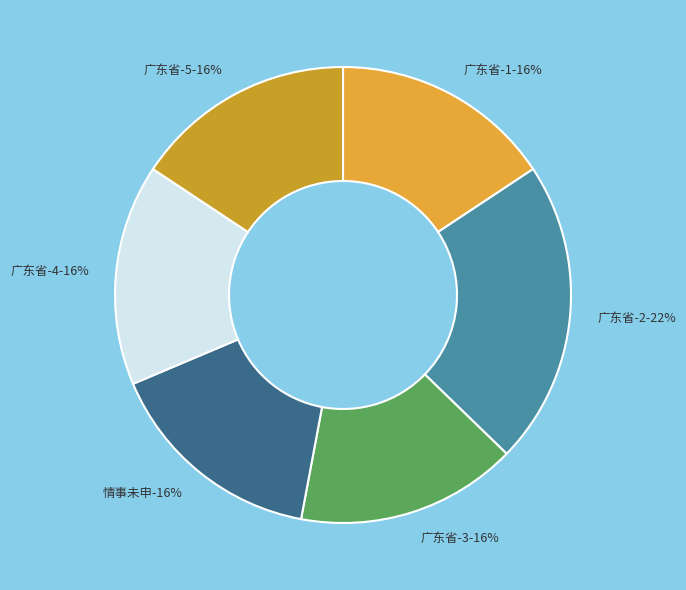

True or false: 501361 accounts for 23% of the total.

False